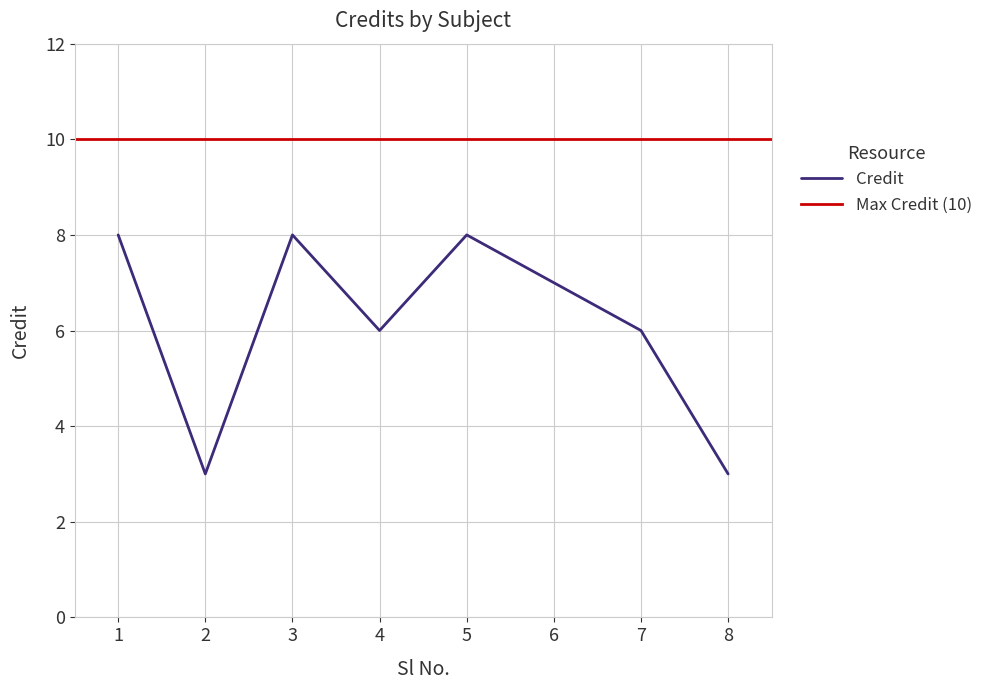

Reading left to right, extract all data points from this chart.

1=8	2=3	3=8	4=6	5=8	6=7	7=6	8=3